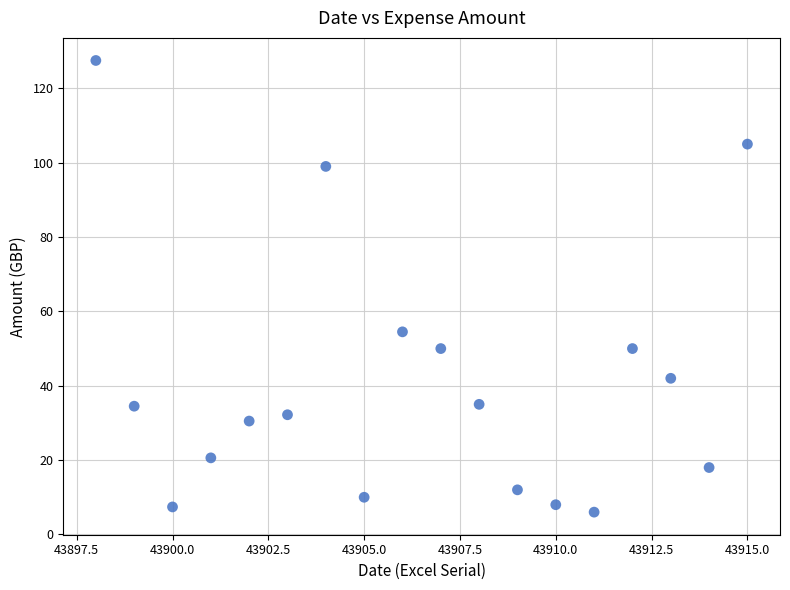

What Y value in the scatter plot is closest to 66?

54.5